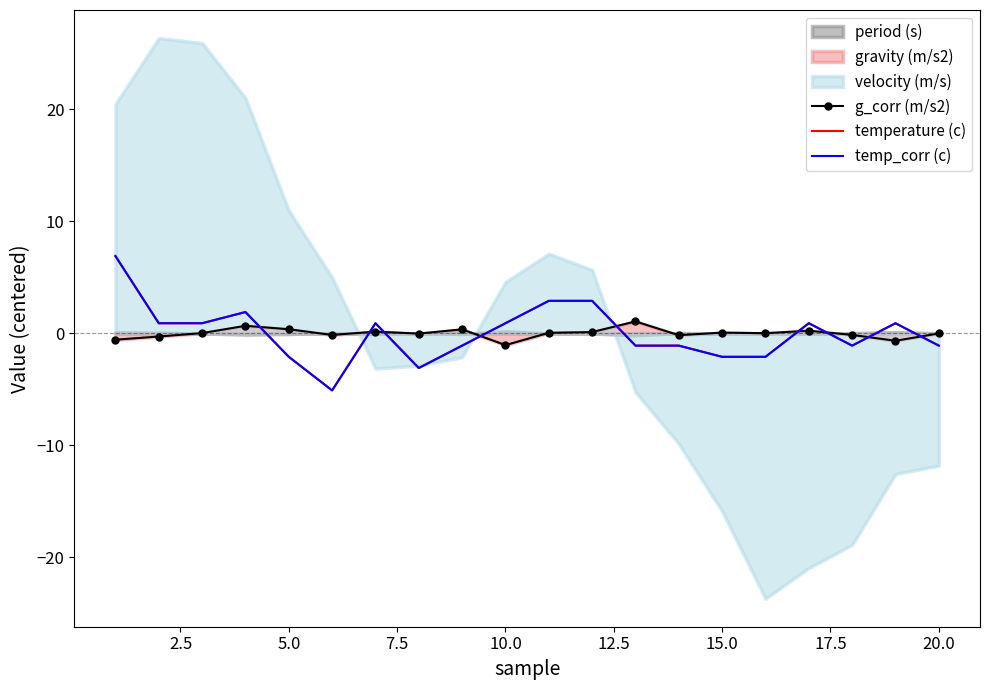

How many data points in g_corr (m/s2) are less than 0?

9